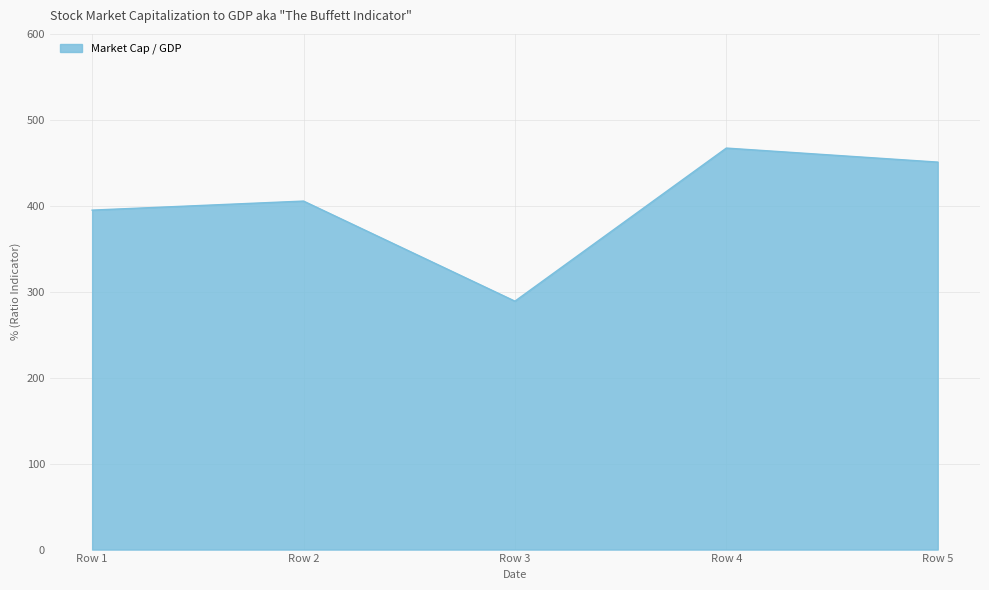

At which label does the data first exceed 405?

Row 2